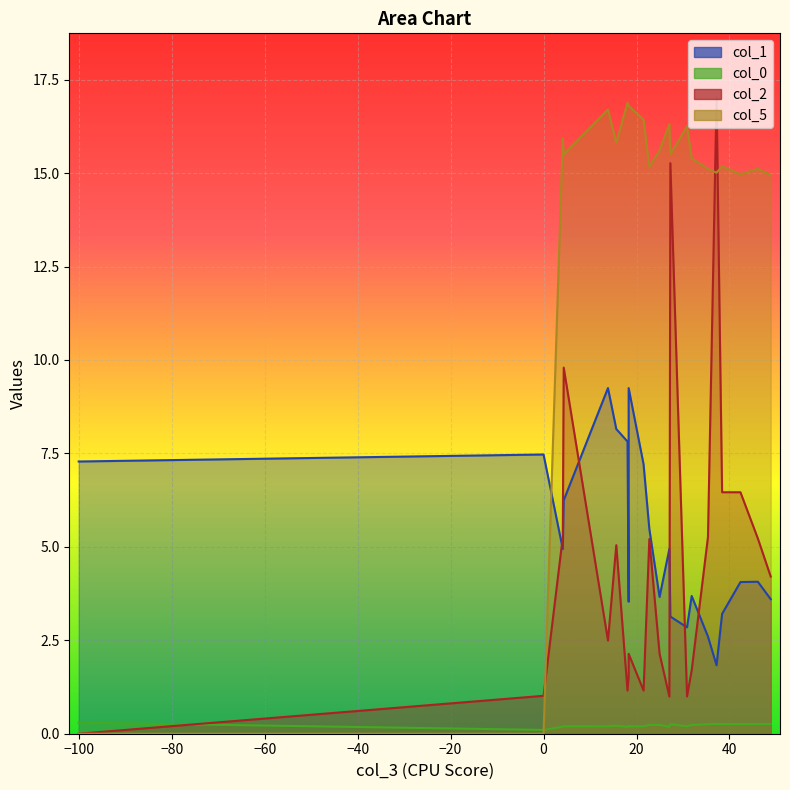

In col_2, how many points are higher than both neighbors (excluding endpoints)?

6